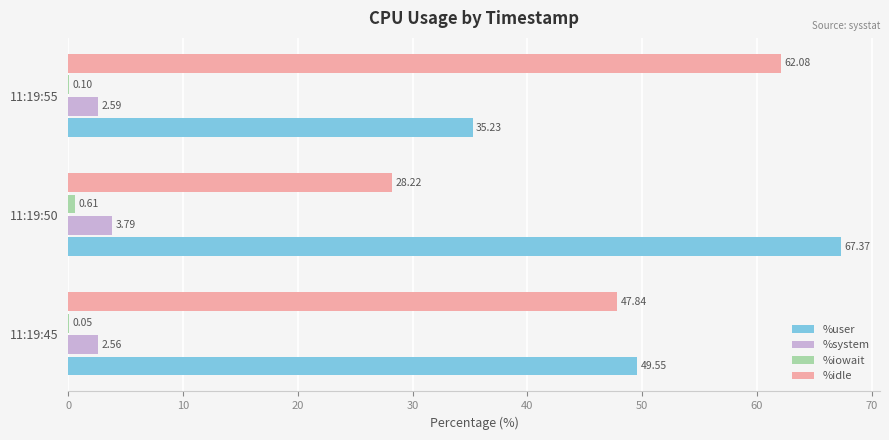

Is the value of %user at 11:19:50 greater than the value of %system at 11:19:45?

Yes